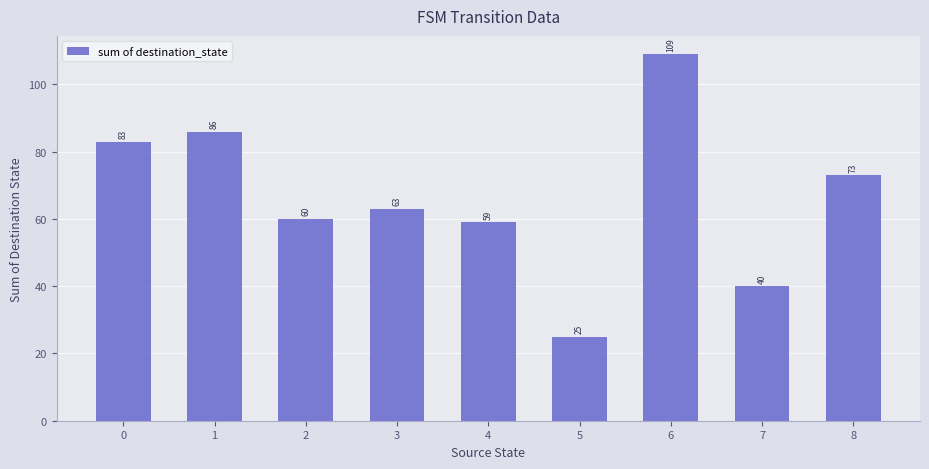

Rank the categories by value from lowest to highest.

5, 7, 4, 2, 3, 8, 0, 1, 6